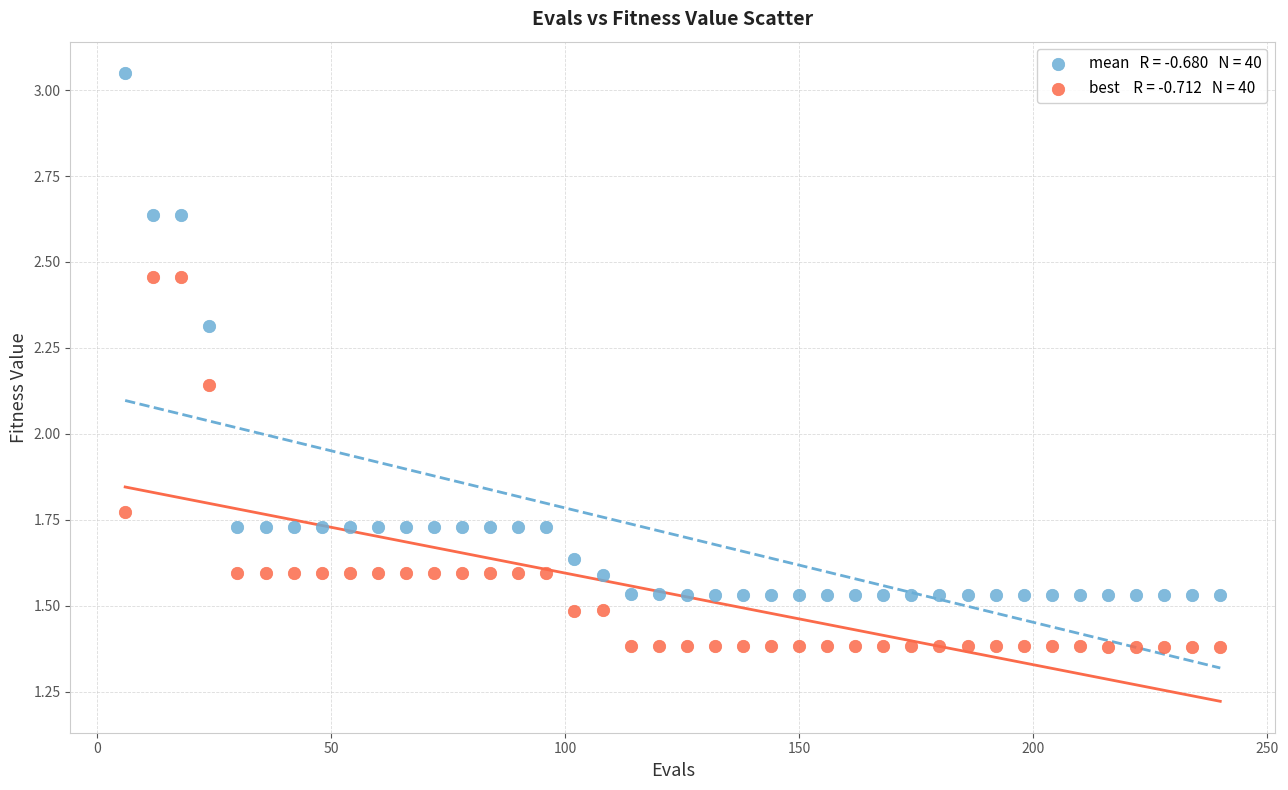

Across all data points, what is the range of X values (max minus min)?

234.0